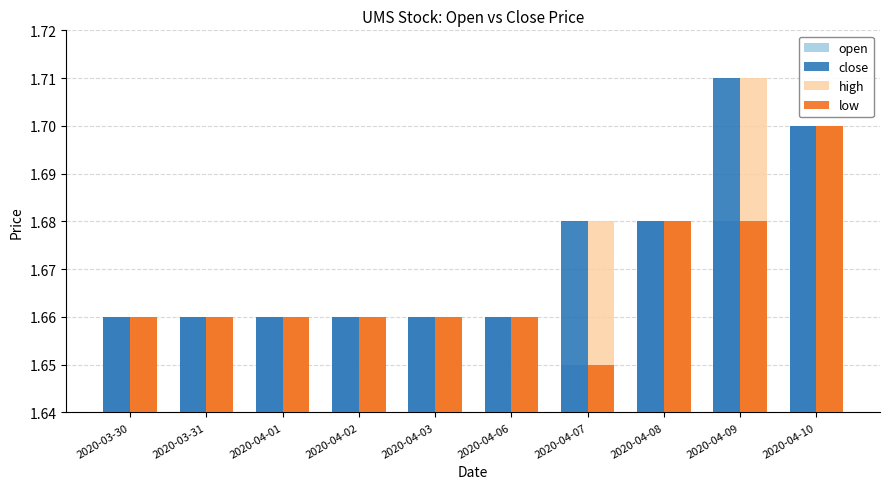

At which category does the chart reach its peak across all series?

2020-04-09